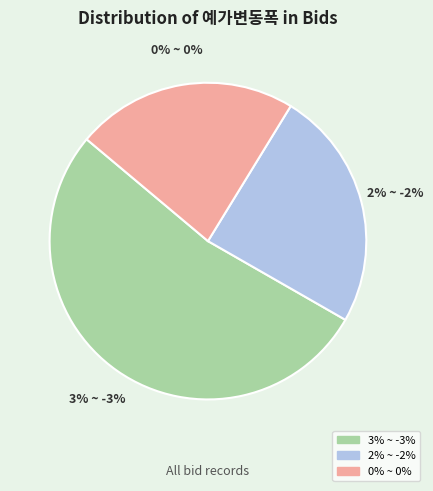

What is the ratio of the value at 3% ~ -3% to the value at 2% ~ -2%?

2.2